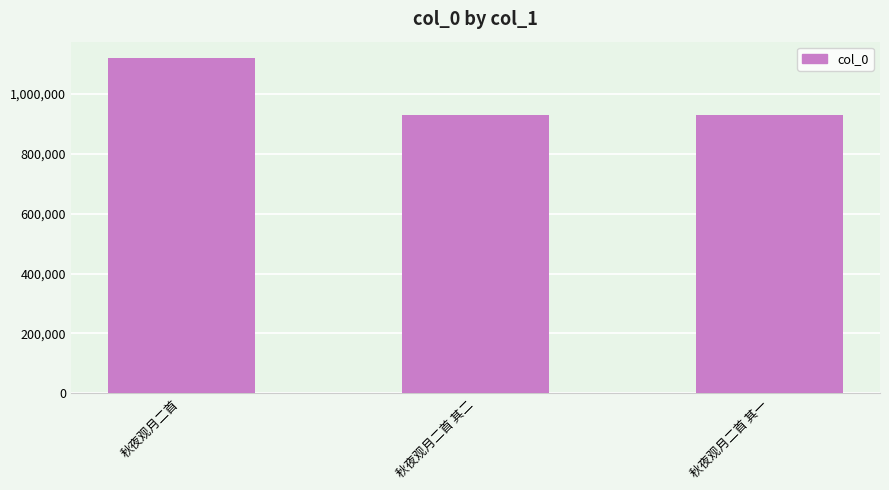

How many bars are there in total?

3